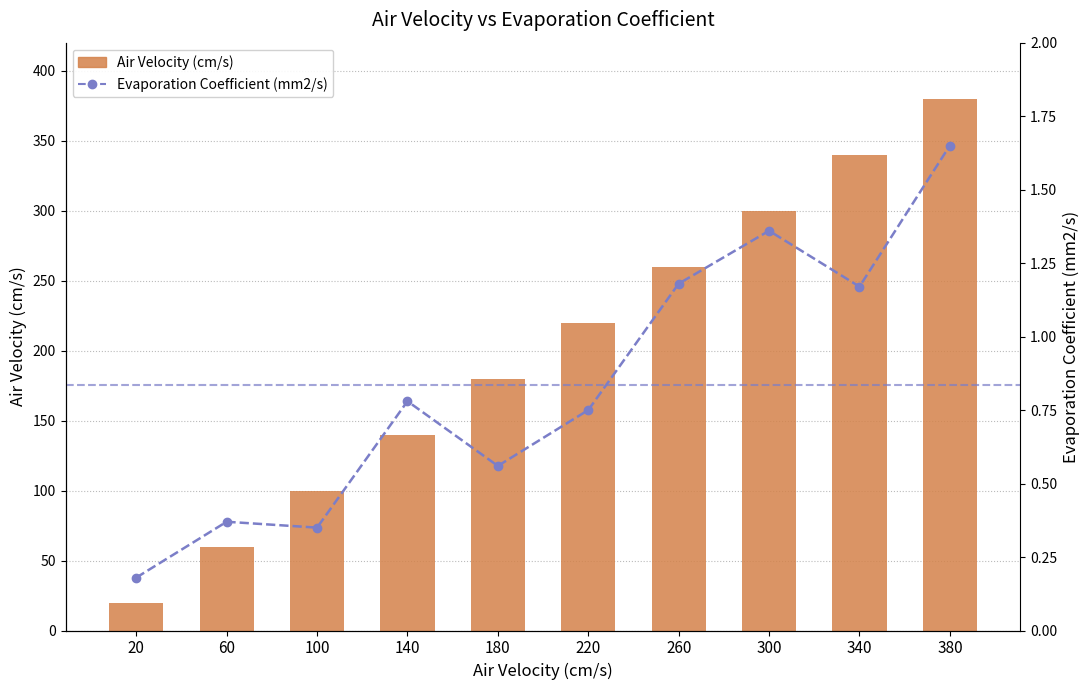

What is the difference between the highest and lowest values at 220?

219.2